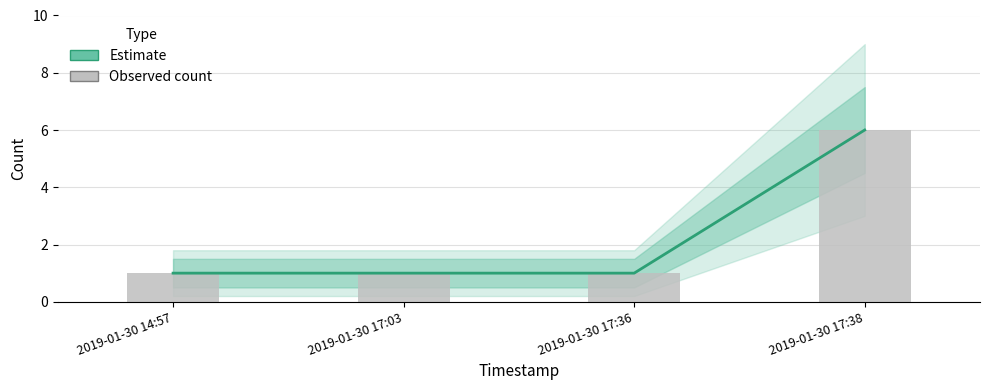

What is the difference between the maximum and minimum values in the Estimate series?

5